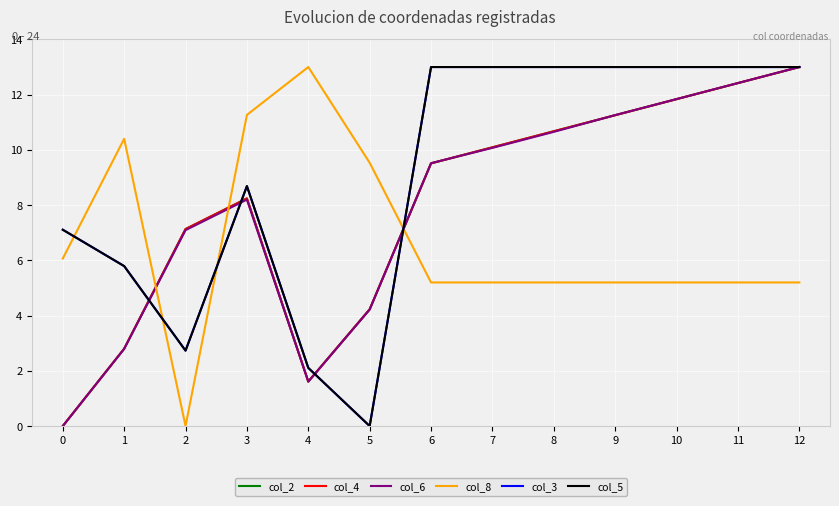

Which series has the largest total across all categories?

col_3